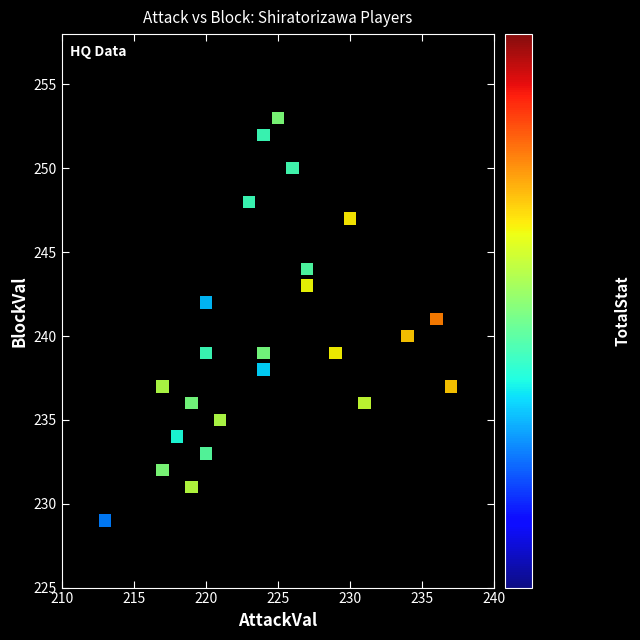

What is the range of X values (max minus min)?

24